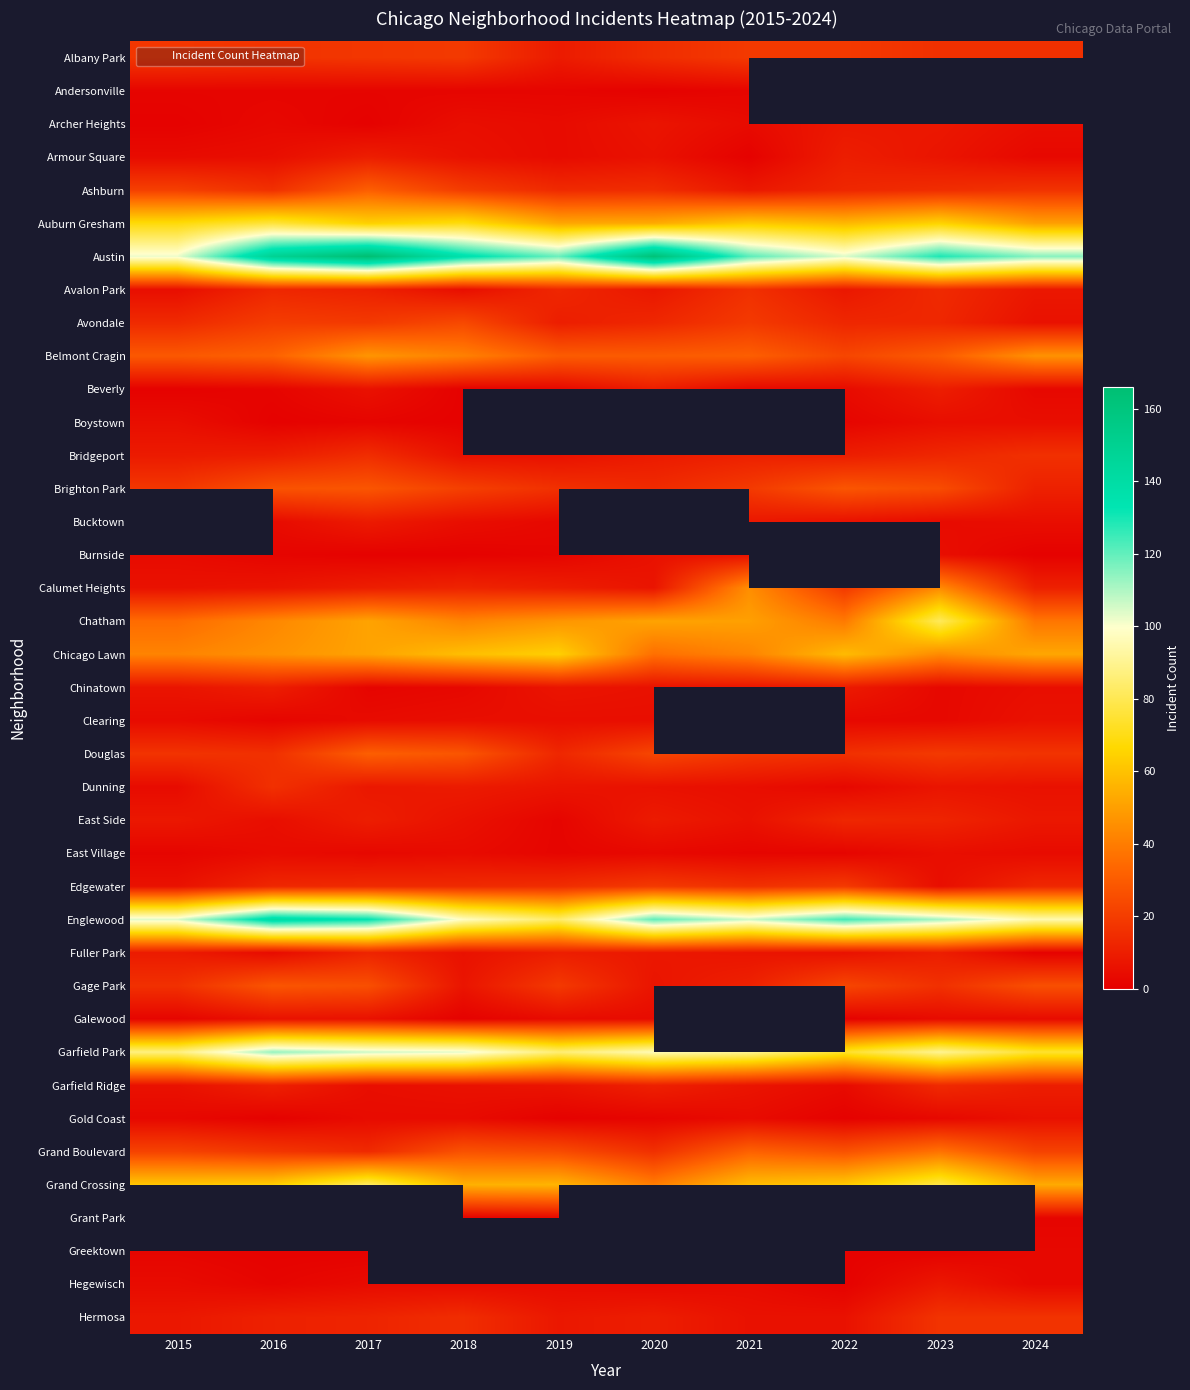

What is the average value of the Auburn Gresham series?

61.6